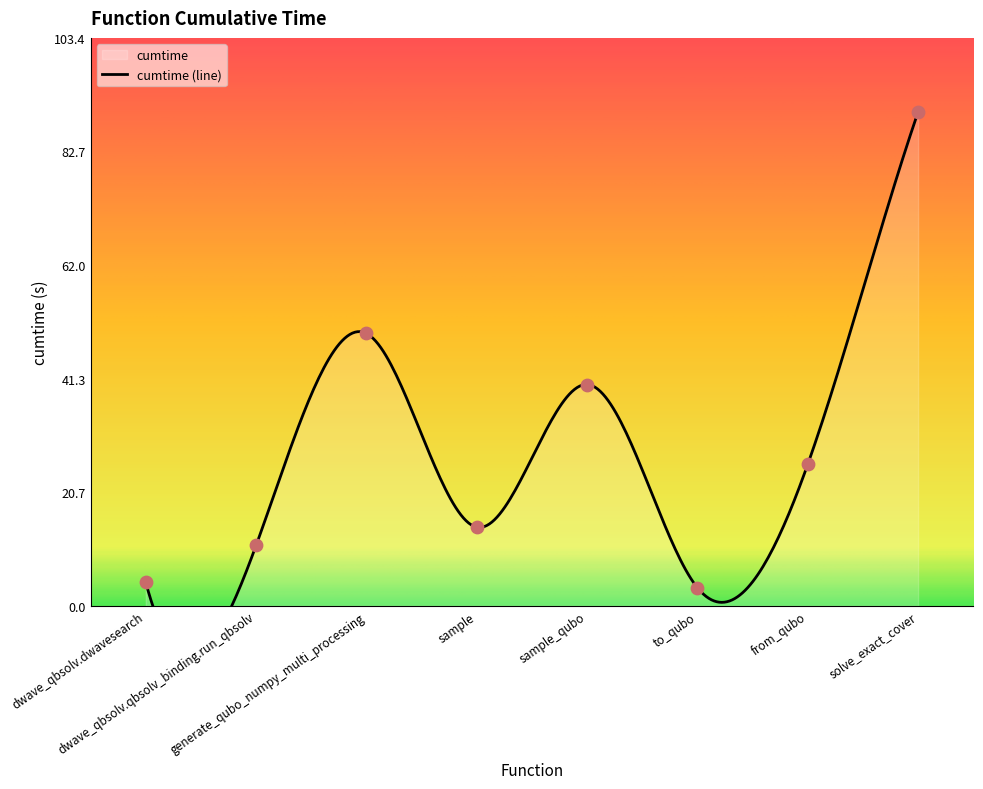

Which has a higher value, to_qubo or sample?

sample